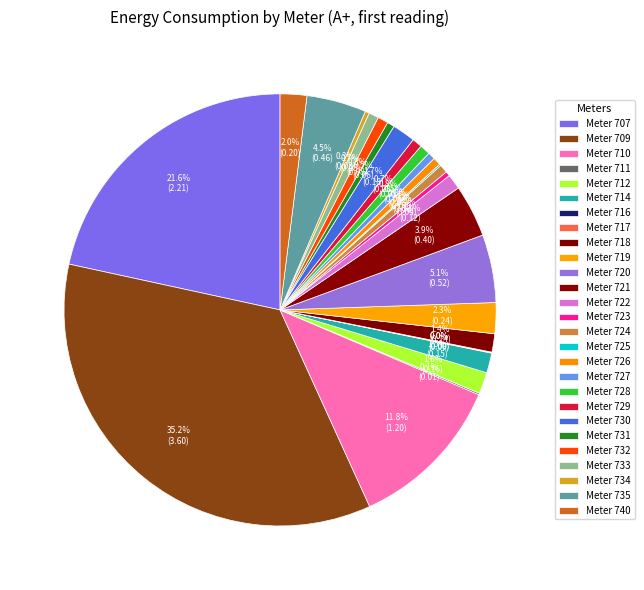

Which category has the biggest portion of the pie?

Meter 709